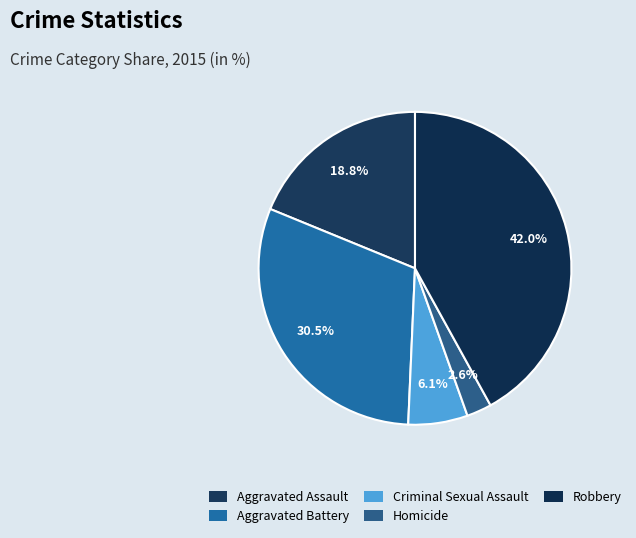

To the nearest percent, what percentage of the pie is Criminal Sexual Assault?

6%